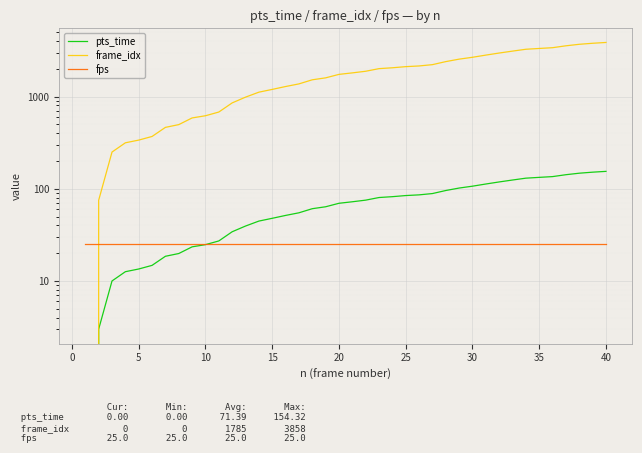

What is the approximate value of fps at 0?

25.0